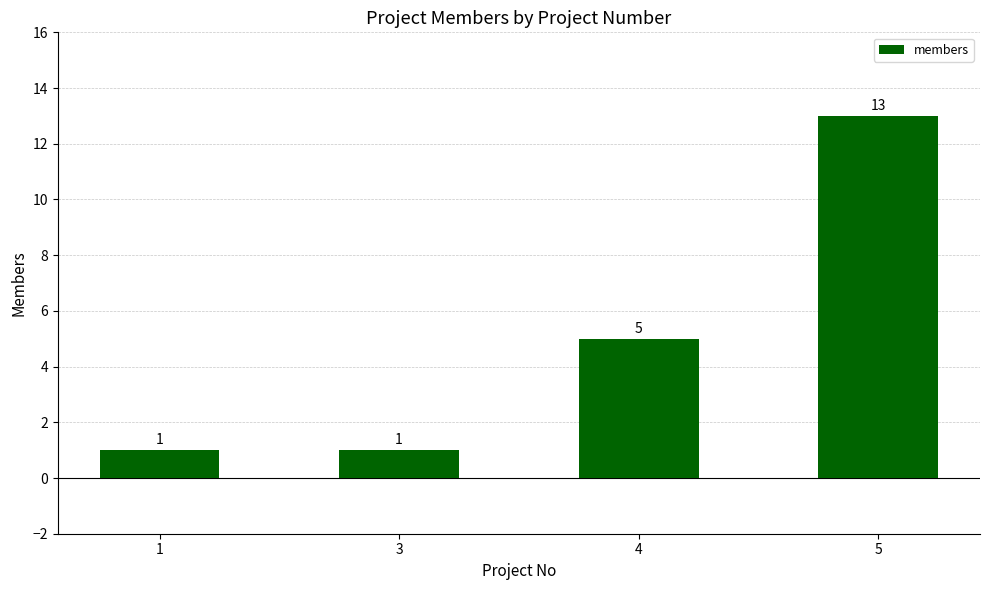

What is the average value?

5